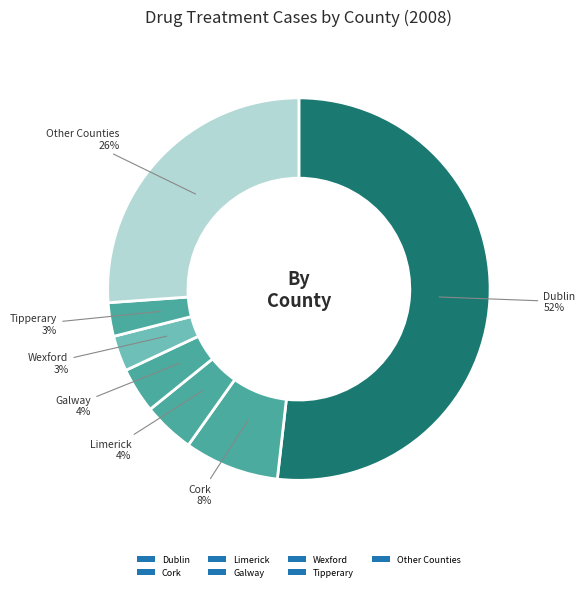

Does Dublin account for over 50% of the chart?

Yes